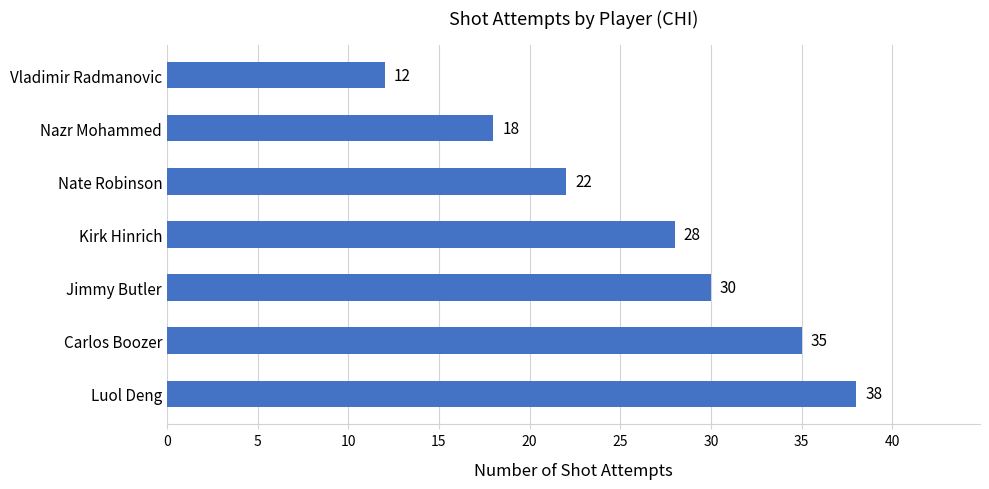

What value does the data have at Luol Deng, to the nearest 10?

40